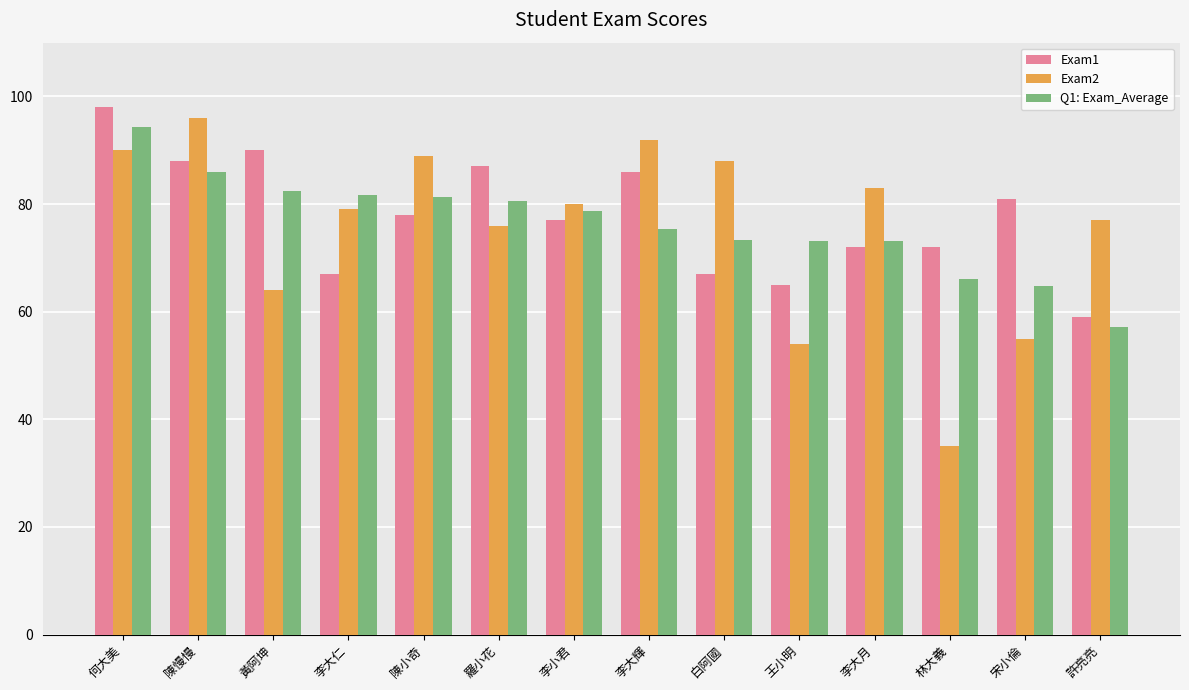

How many series are shown in this chart?

3